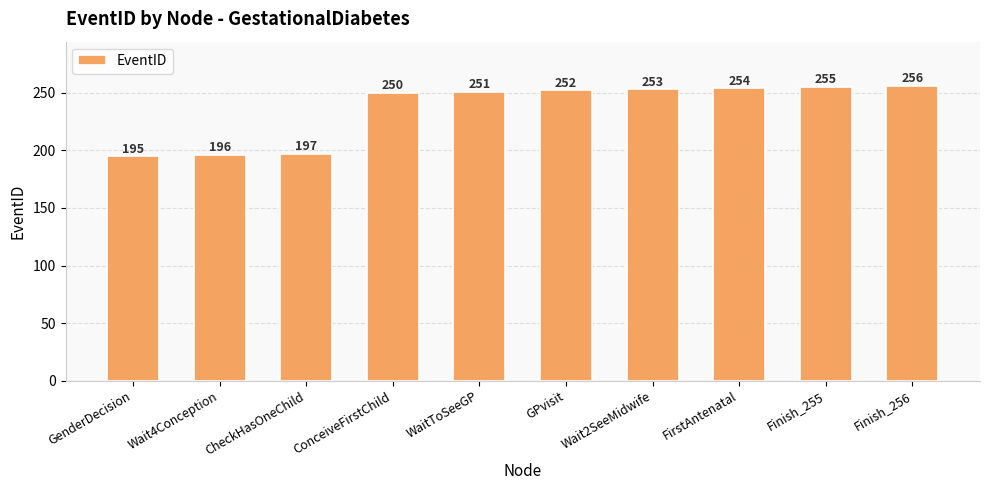

Which label corresponds to the largest value in the chart?

Finish_256